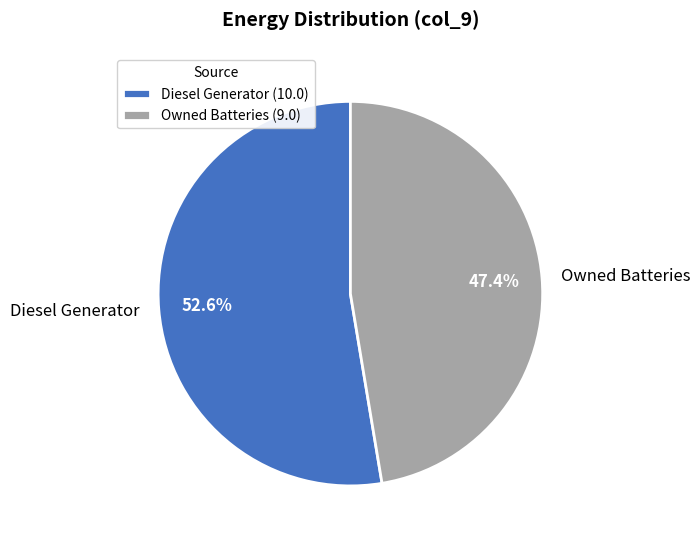

To the nearest percent, what portion does Owned Batteries represent?

47%